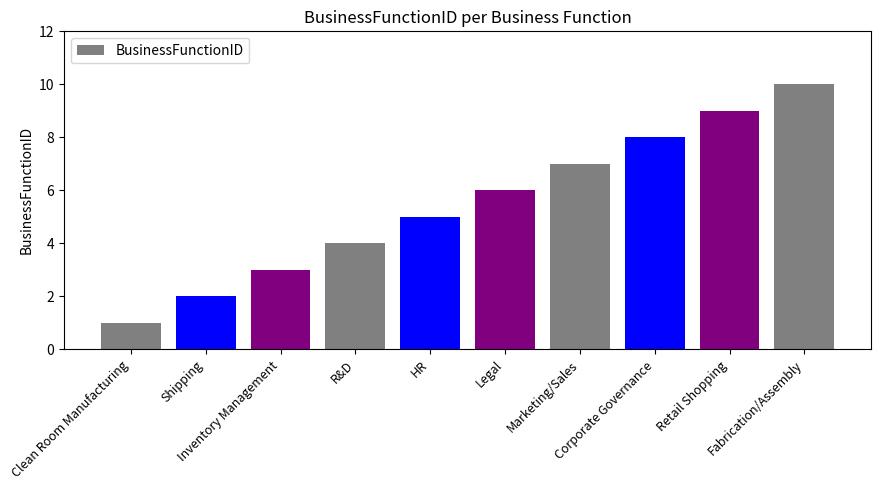

What is the average value?

6